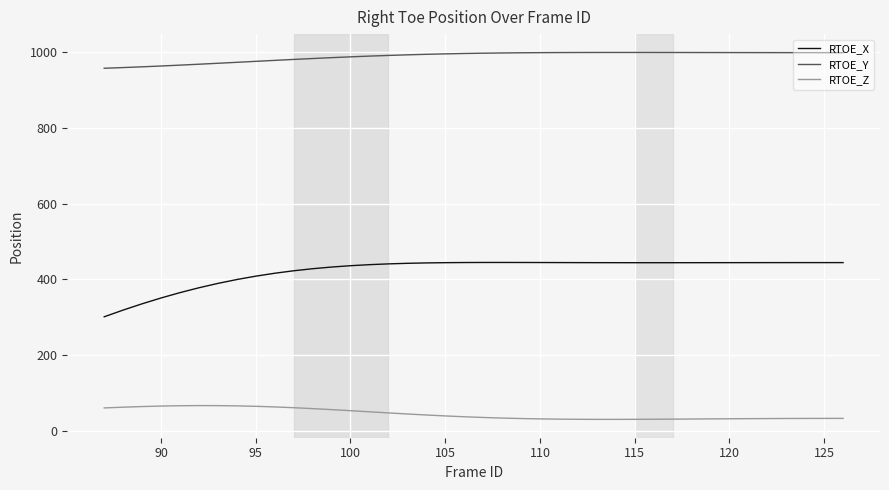

Which series has the largest total across all categories?

RTOE_Y